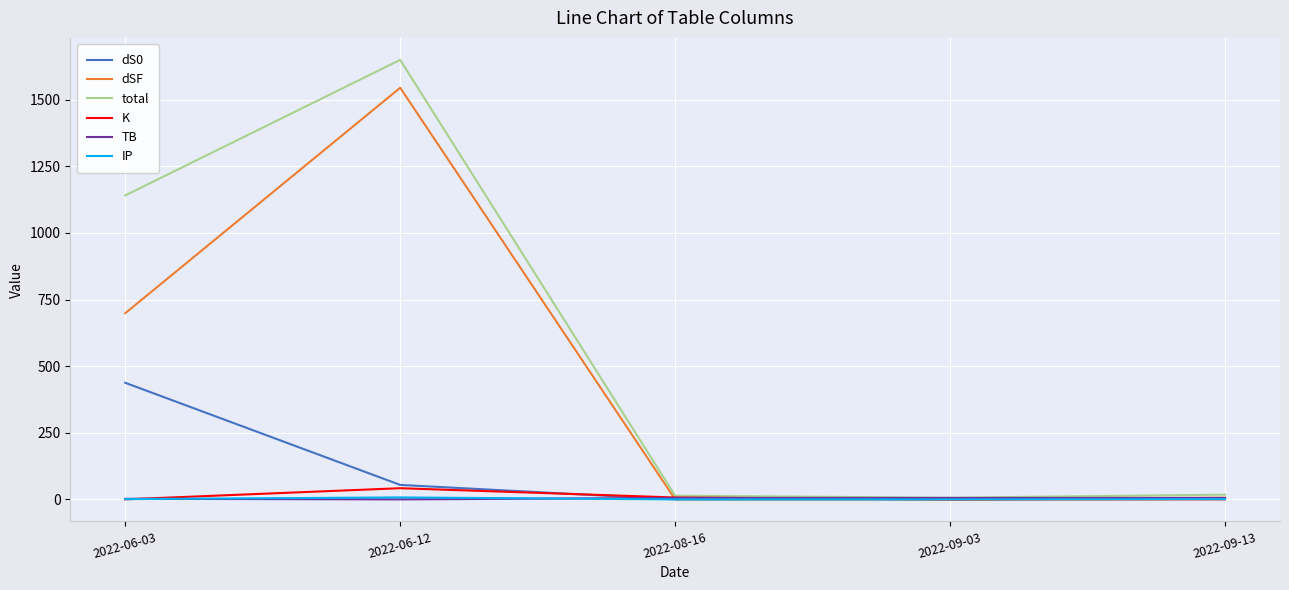

What is the total value across all series at 2022-06-03?

2281.1